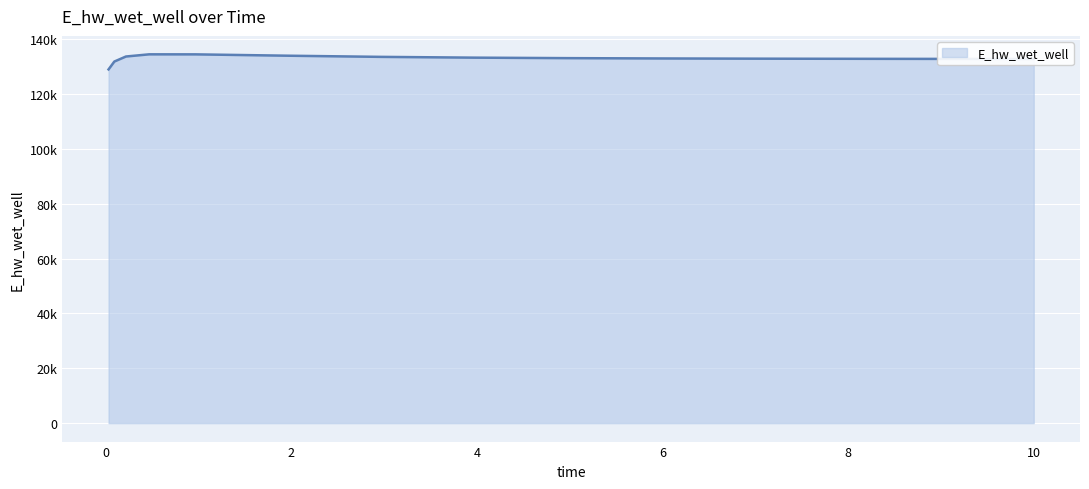

What is the greatest value displayed?

134536.1